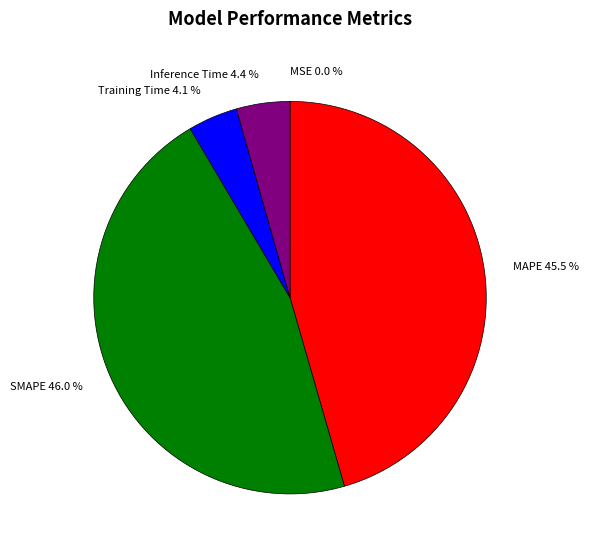

Does any single category account for the majority?

No